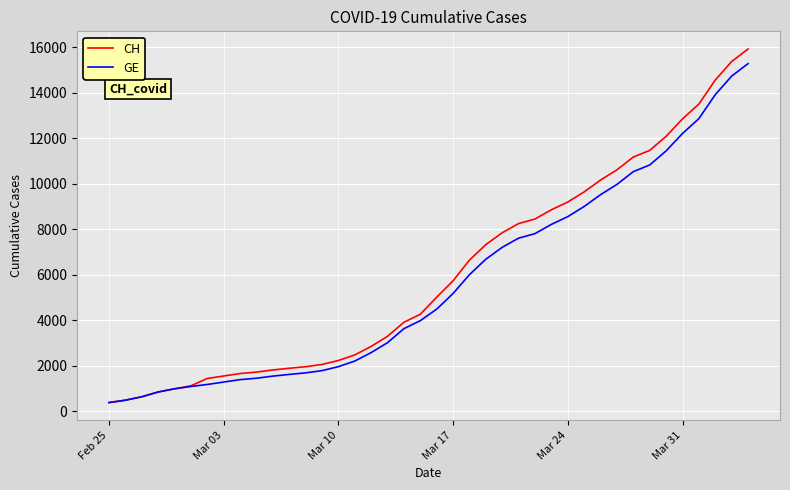

Which series has the widest spread of values?

CH